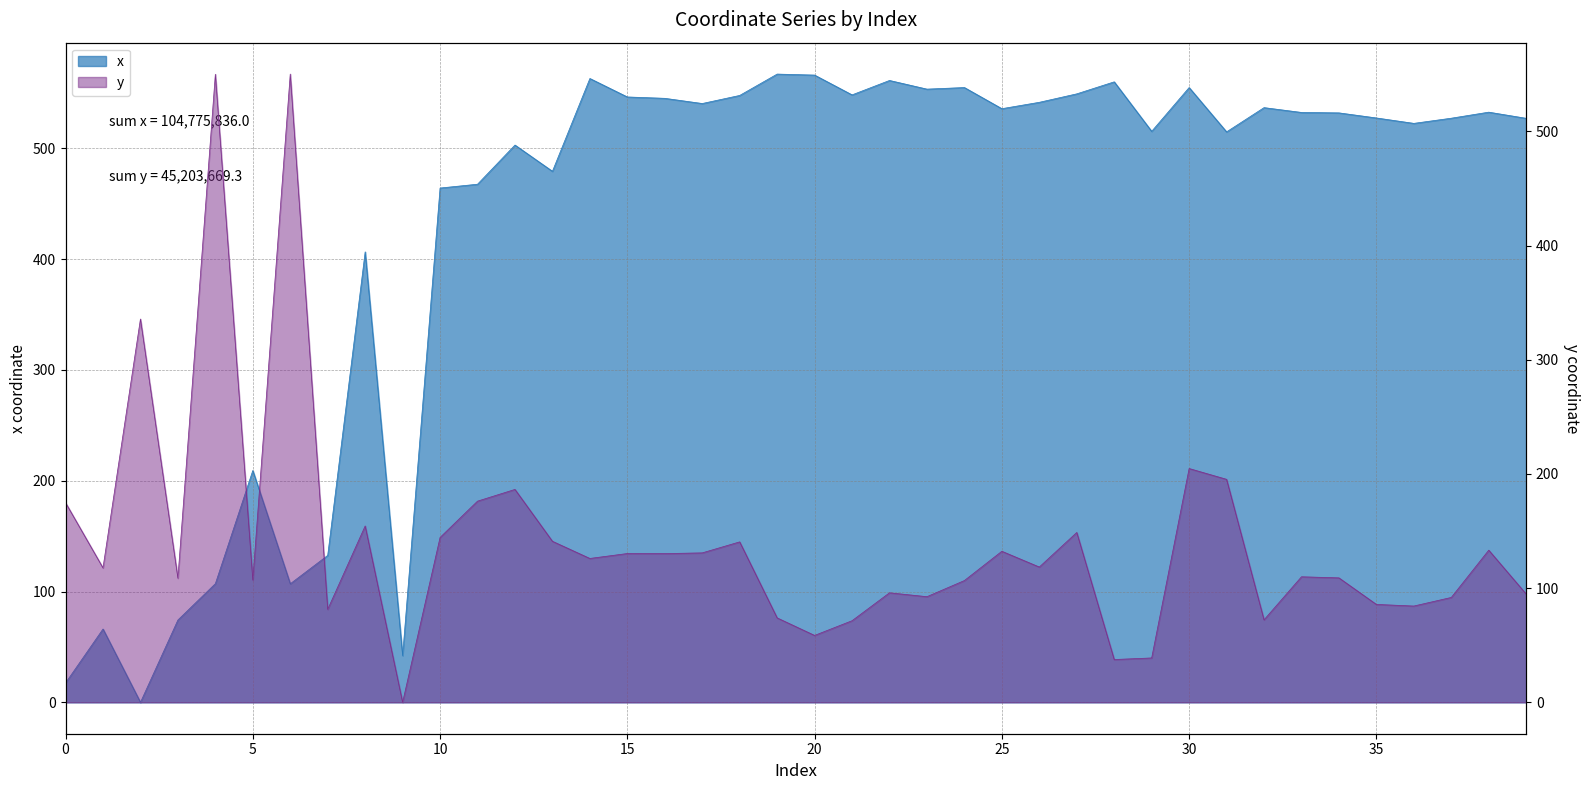

How many interior local peaks does the x series have?

12